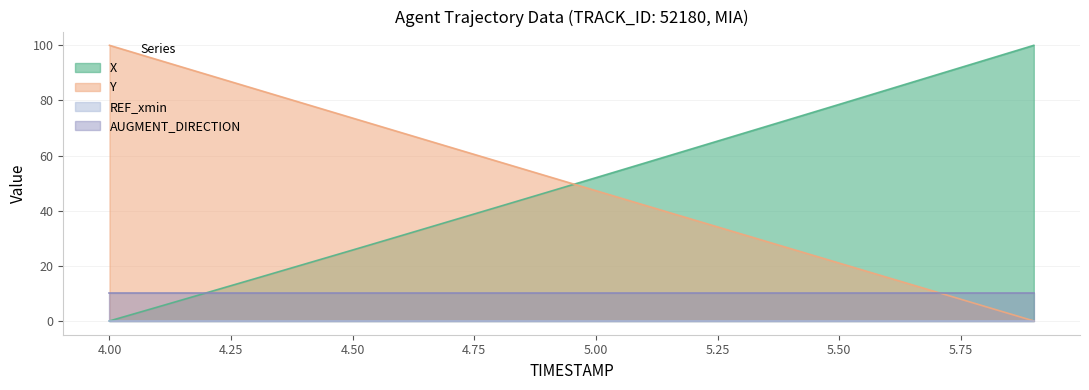

What is the difference between the X values at 4.8 and 5.6?

42.5